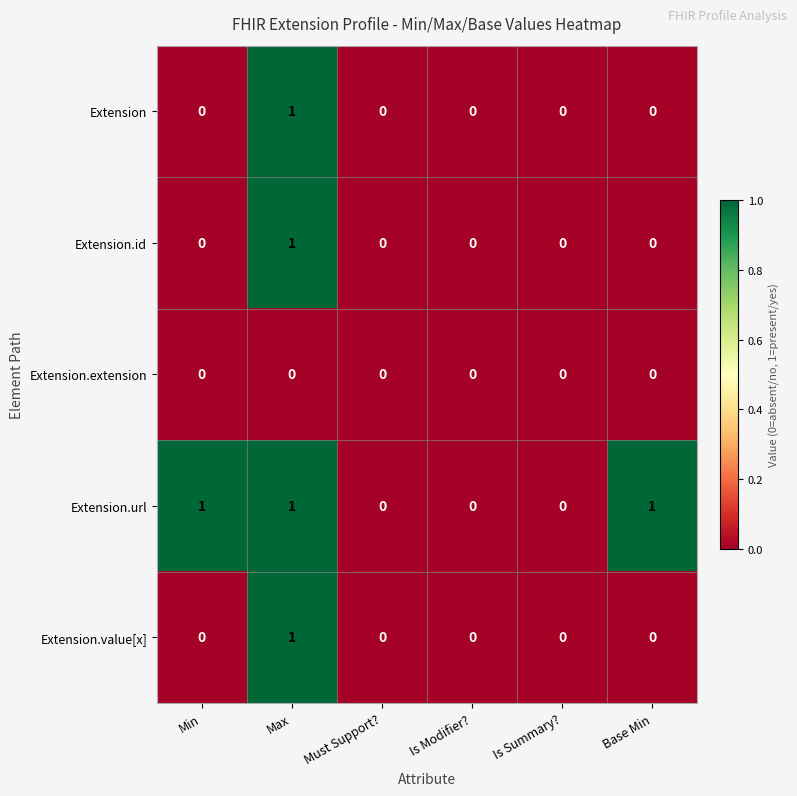

Which series has the largest total across all categories?

Extension.url